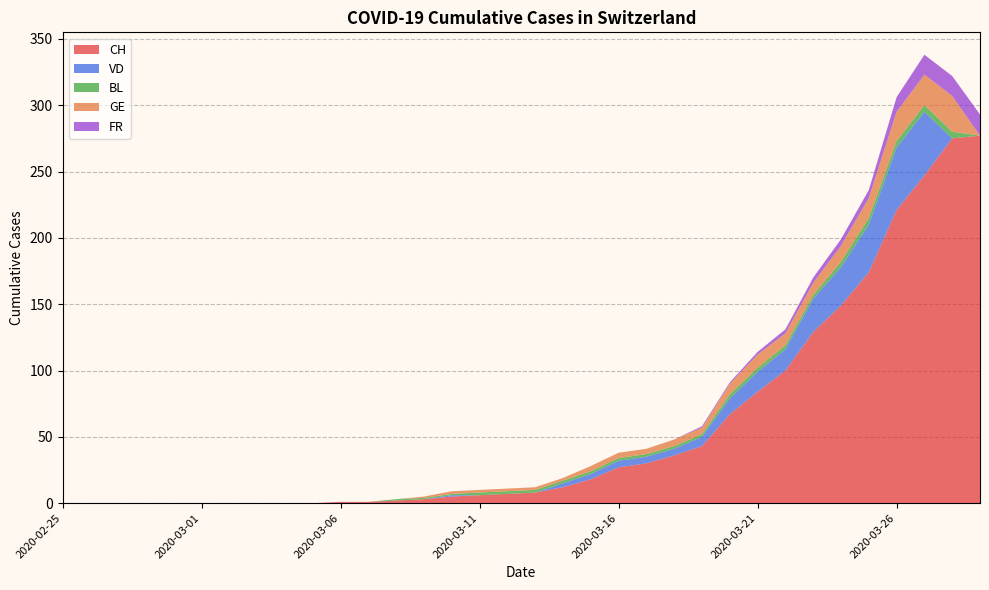

Reading left to right, what are all the values shown in this chart?

CH: 2020-02-25=0	2020-02-26=0	2020-02-27=0	2020-02-28=0	2020-02-29=0	2020-03-01=0	2020-03-02=0	2020-03-03=0	2020-03-04=0	2020-03-05=0	2020-03-06=1	2020-03-07=1	2020-03-08=2	2020-03-09=3	2020-03-10=5	2020-03-11=6	2020-03-12=7	2020-03-13=8	2020-03-14=12	2020-03-15=18	2020-03-16=27	2020-03-17=30	2020-03-18=36	2020-03-19=43	2020-03-20=67	2020-03-21=84	2020-03-22=100	2020-03-23=129	2020-03-24=149	2020-03-25=174	2020-03-26=221	2020-03-27=247	2020-03-28=275	2020-03-29=277
VD: 2020-02-25=0	2020-02-26=0	2020-02-27=0	2020-02-28=0	2020-02-29=0	2020-03-01=0	2020-03-02=0	2020-03-03=0	2020-03-04=0	2020-03-05=0	2020-03-06=0	2020-03-07=0	2020-03-08=0	2020-03-09=0	2020-03-10=1	2020-03-11=0	2020-03-12=0	2020-03-13=0	2020-03-14=3	2020-03-15=4	2020-03-16=5	2020-03-17=5	2020-03-18=5	2020-03-19=7	2020-03-20=12	2020-03-21=15	2020-03-22=16	2020-03-23=25	2020-03-24=29	2020-03-25=36	2020-03-26=47	2020-03-27=48	2020-03-28=0	2020-03-29=0
BL: 2020-02-25=0	2020-02-26=0	2020-02-27=0	2020-02-28=0	2020-02-29=0	2020-03-01=0	2020-03-02=0	2020-03-03=0	2020-03-04=0	2020-03-05=0	2020-03-06=0	2020-03-07=0	2020-03-08=1	2020-03-09=1	2020-03-10=1	2020-03-11=2	2020-03-12=2	2020-03-13=2	2020-03-14=2	2020-03-15=2	2020-03-16=2	2020-03-17=2	2020-03-18=2	2020-03-19=2	2020-03-20=3	2020-03-21=3	2020-03-22=3	2020-03-23=3	2020-03-24=4	2020-03-25=5	2020-03-26=5	2020-03-27=5	2020-03-28=5	2020-03-29=0
GE: 2020-02-25=0	2020-02-26=0	2020-02-27=0	2020-02-28=0	2020-02-29=0	2020-03-01=0	2020-03-02=0	2020-03-03=0	2020-03-04=0	2020-03-05=0	2020-03-06=0	2020-03-07=0	2020-03-08=0	2020-03-09=1	2020-03-10=2	2020-03-11=2	2020-03-12=2	2020-03-13=2	2020-03-14=2	2020-03-15=4	2020-03-16=4	2020-03-17=4	2020-03-18=5	2020-03-19=5	2020-03-20=8	2020-03-21=10	2020-03-22=9	2020-03-23=9	2020-03-24=12	2020-03-25=15	2020-03-26=22	2020-03-27=23	2020-03-28=27	2020-03-29=0
FR: 2020-02-25=0	2020-02-26=0	2020-02-27=0	2020-02-28=0	2020-02-29=0	2020-03-01=0	2020-03-02=0	2020-03-03=0	2020-03-04=0	2020-03-05=0	2020-03-06=0	2020-03-07=0	2020-03-08=0	2020-03-09=0	2020-03-10=0	2020-03-11=0	2020-03-12=0	2020-03-13=0	2020-03-14=0	2020-03-15=0	2020-03-16=0	2020-03-17=0	2020-03-18=0	2020-03-19=1	2020-03-20=1	2020-03-21=2	2020-03-22=3	2020-03-23=4	2020-03-24=5	2020-03-25=6	2020-03-26=11	2020-03-27=15	2020-03-28=15	2020-03-29=16